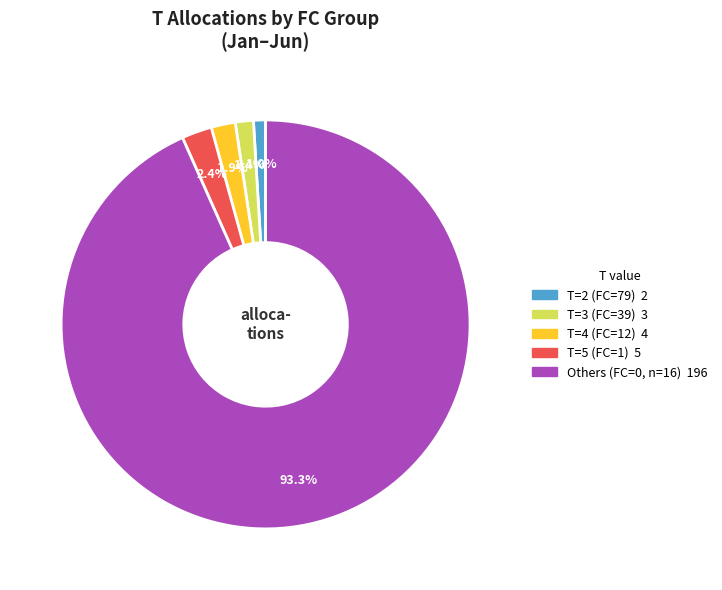

Is there a majority slice in this chart?

Yes